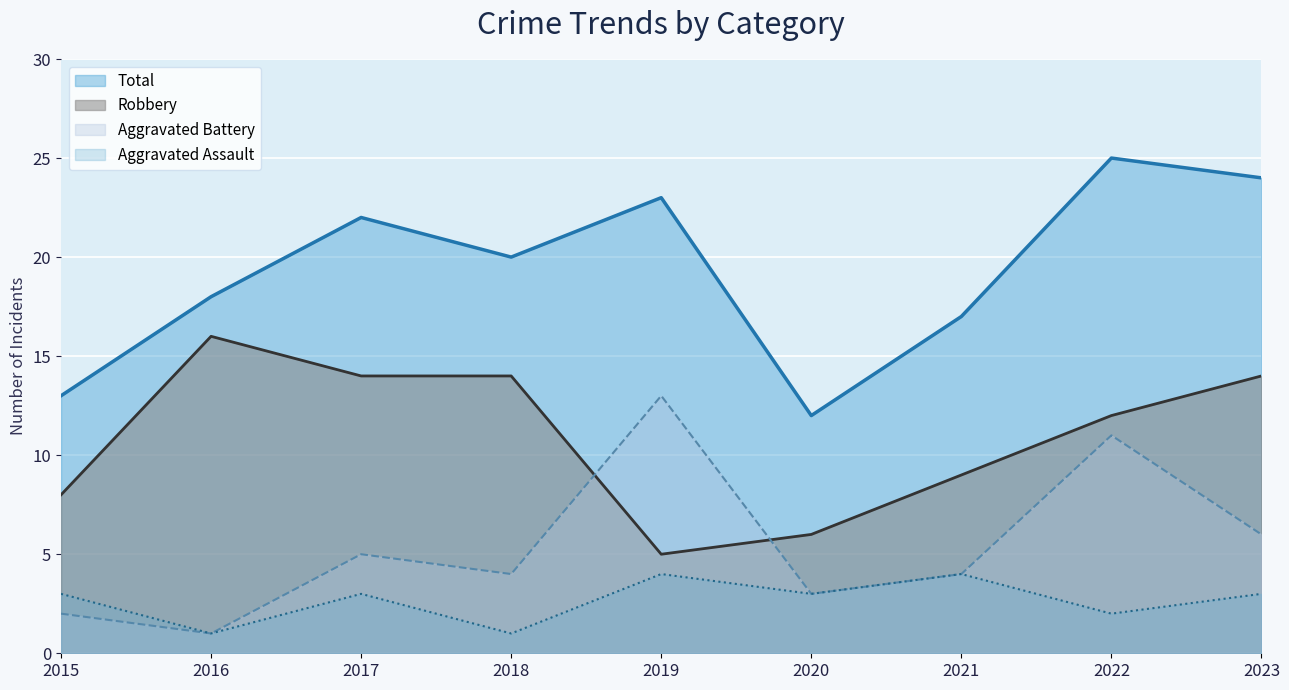

How many values in the Total series are below 20?

4